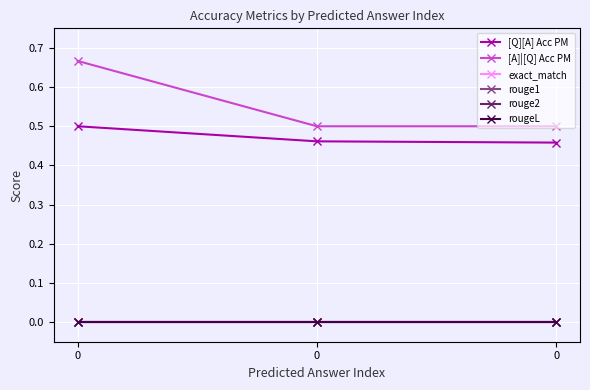

Reading left to right, list all the values displayed in this chart.

[Q][A] Acc PM: 0.5	0.5	0.5
[A]|[Q] Acc PM: 0.7	0.5	0.5
exact_match: 0.0	0.0	0.0
rouge1: 0.0	0.0	0.0
rouge2: 0.0	0.0	0.0
rougeL: 0.0	0.0	0.0